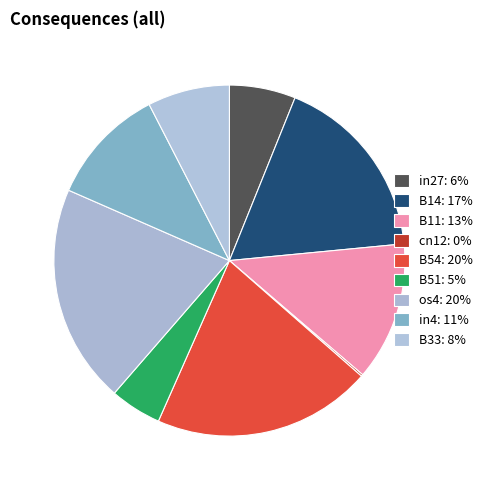

Which slice is the smallest?

cn12